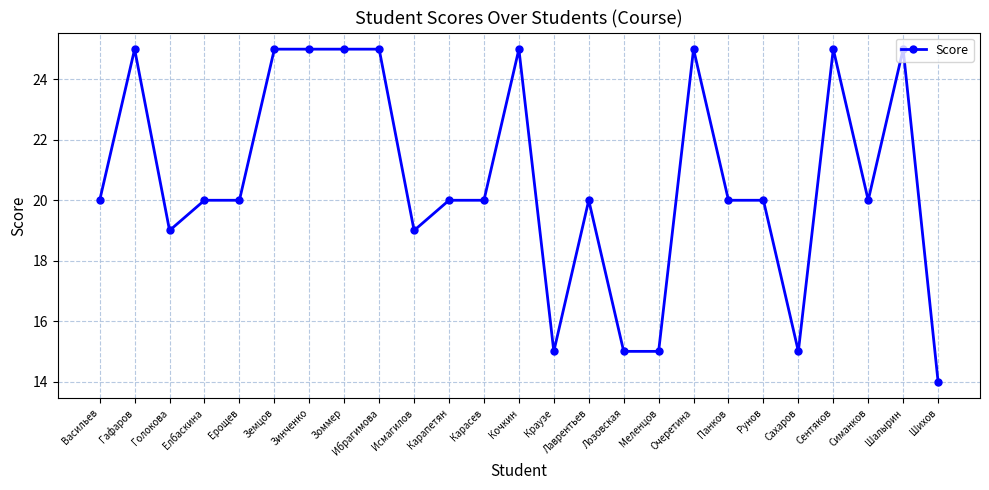

How many distinct data groups are displayed?

1